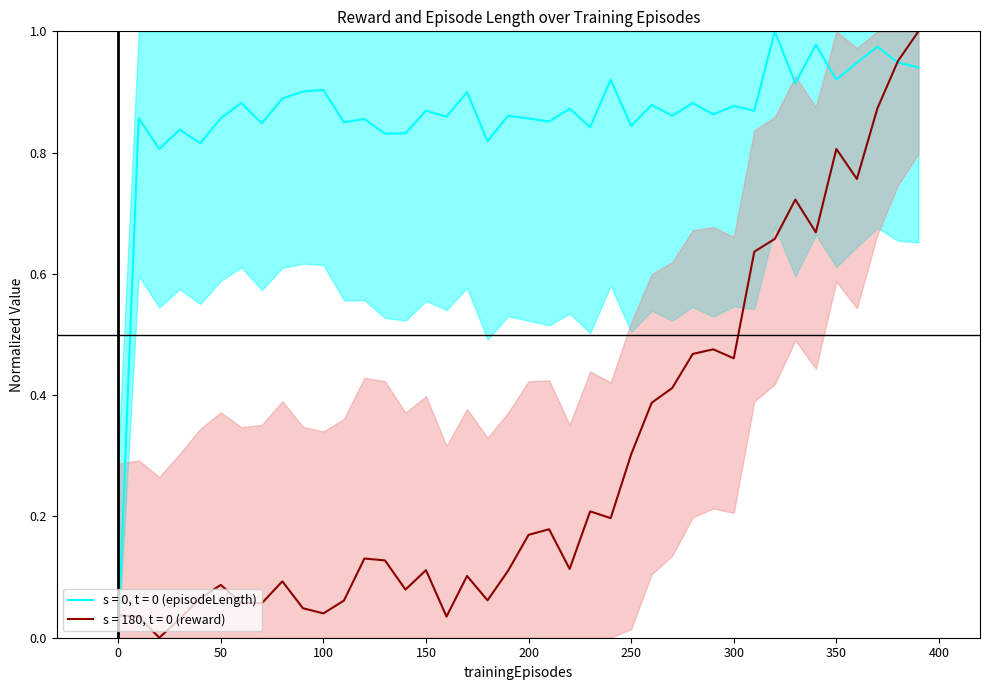

How many data points does each series have?

40